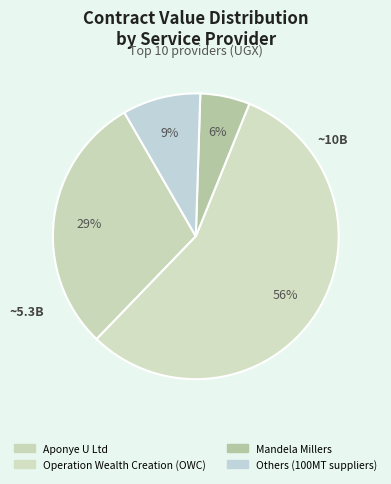

How many slices are in this pie chart?

4